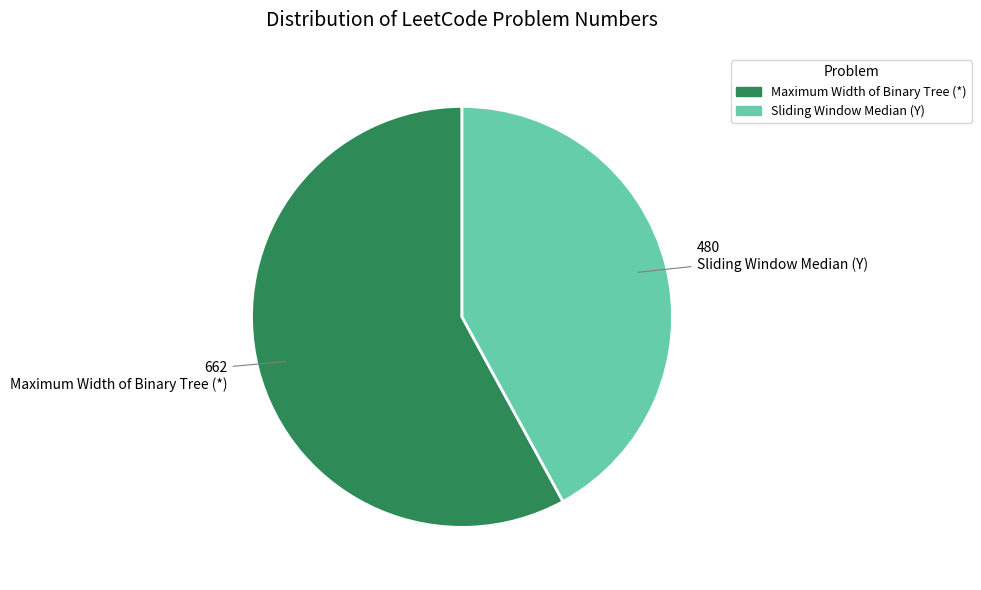

Count the number of slices in the pie.

2